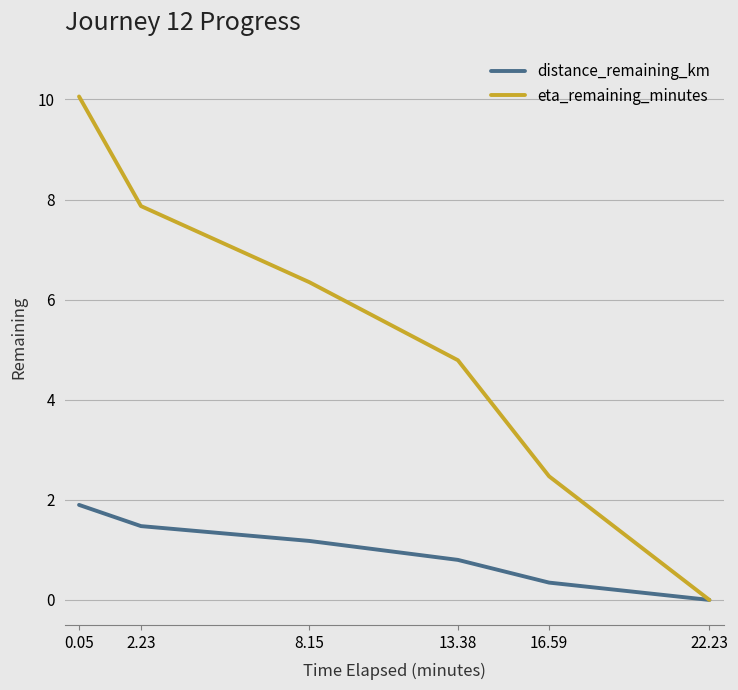

What is the highest value of the eta_remaining_minutes series?

10.1